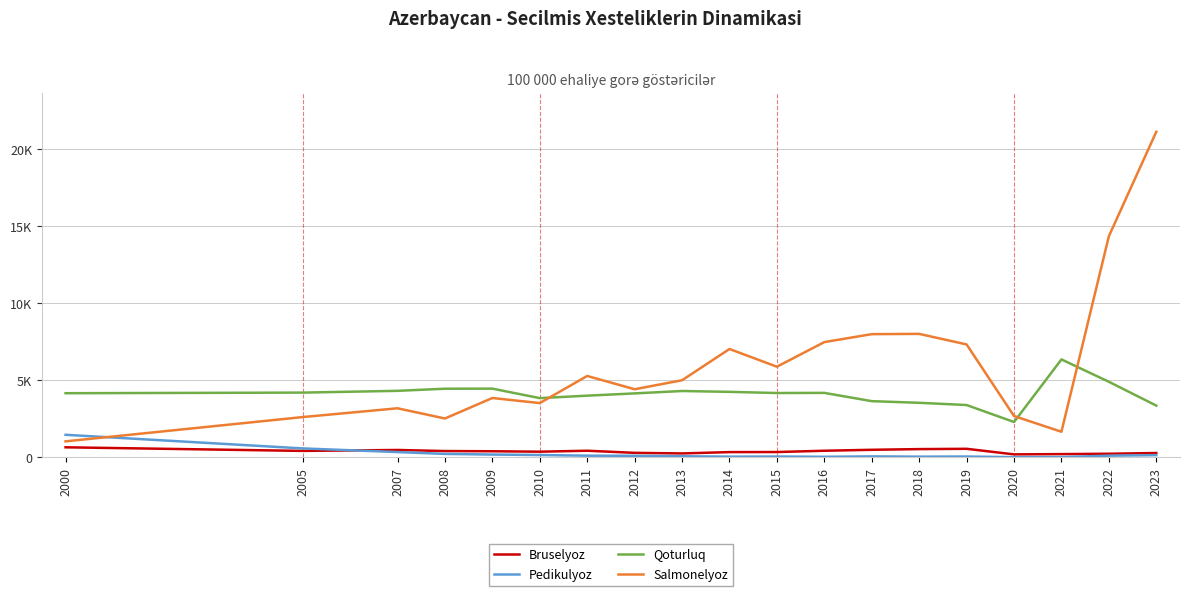

At how many categories does at least one series exceed 1049?

19